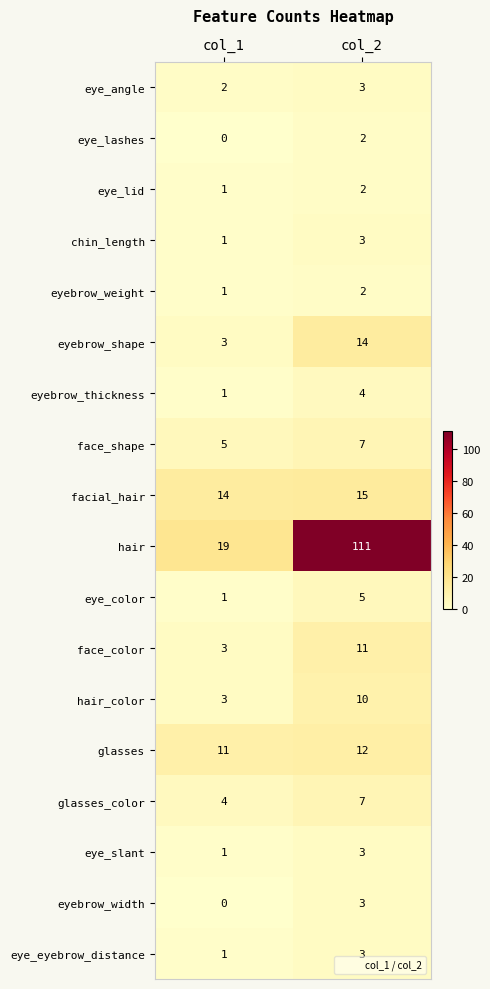

What is the spread (max minus min) of values at col_1?

19